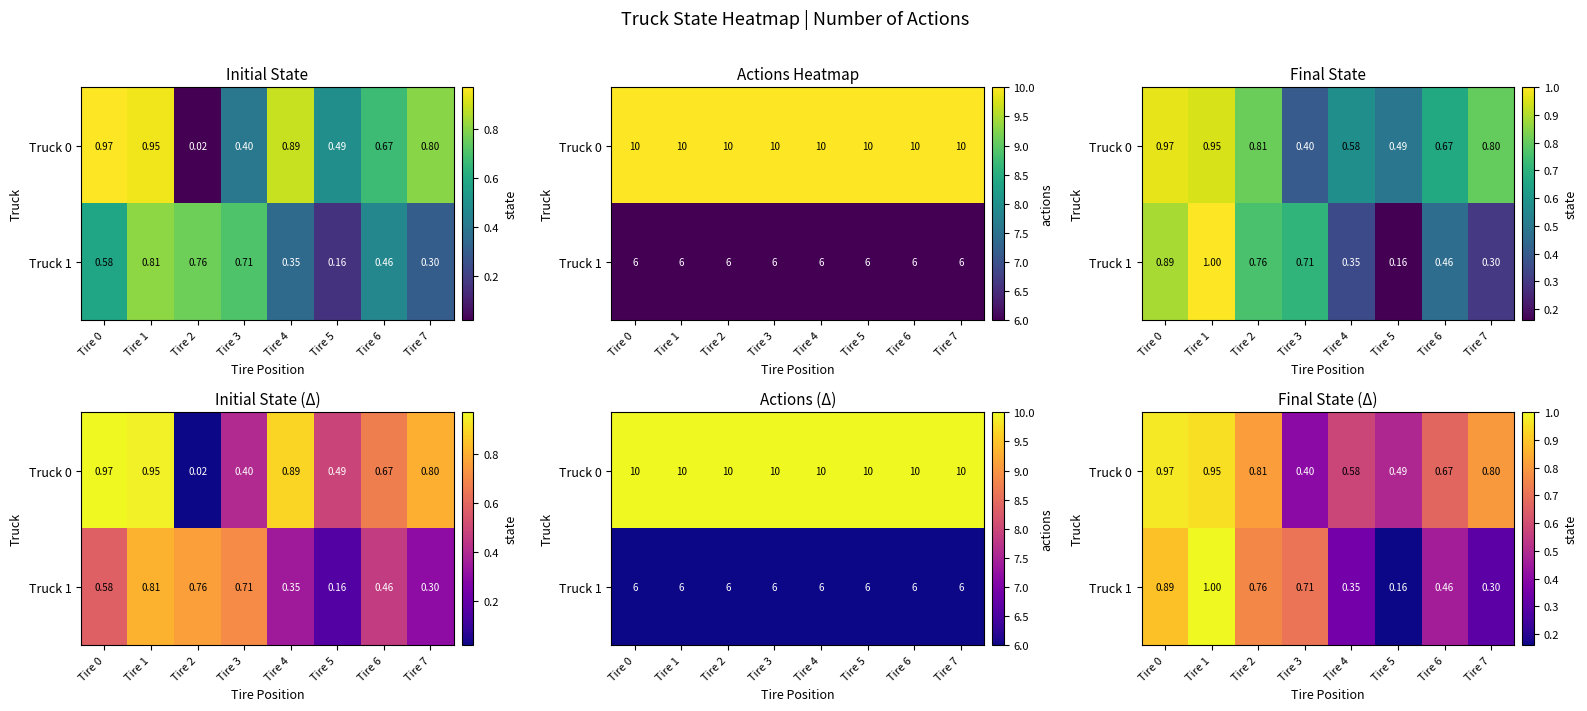

At how many categories does at least one series exceed 0?

8